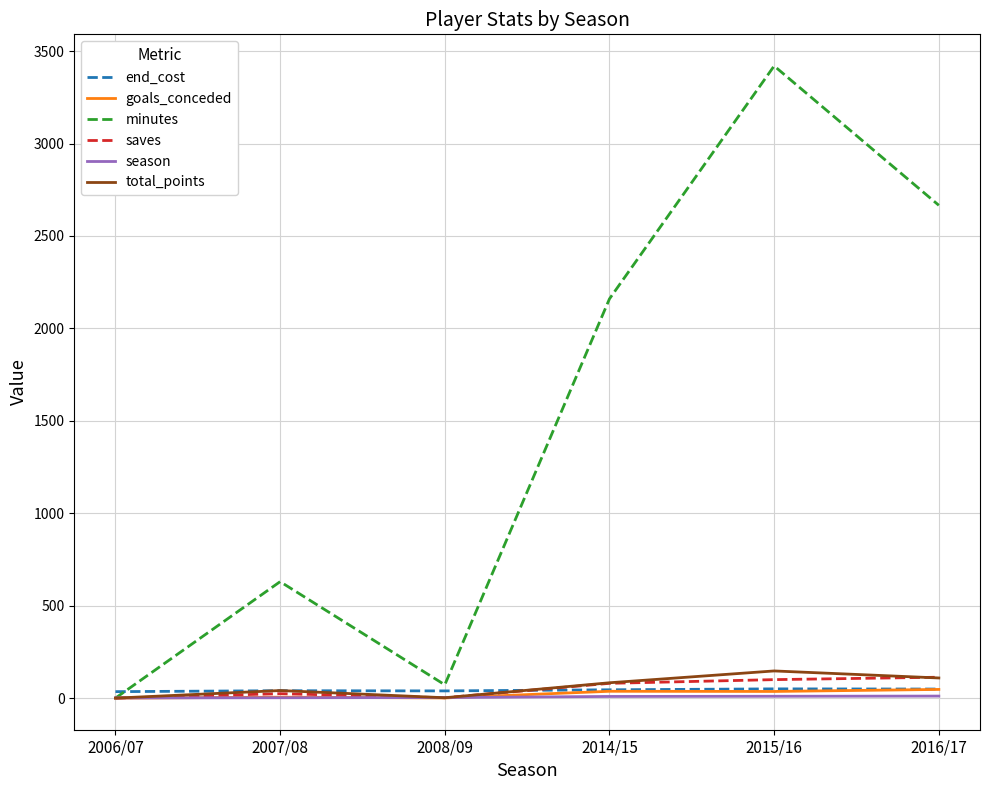

How many distinct data groups are displayed?

6